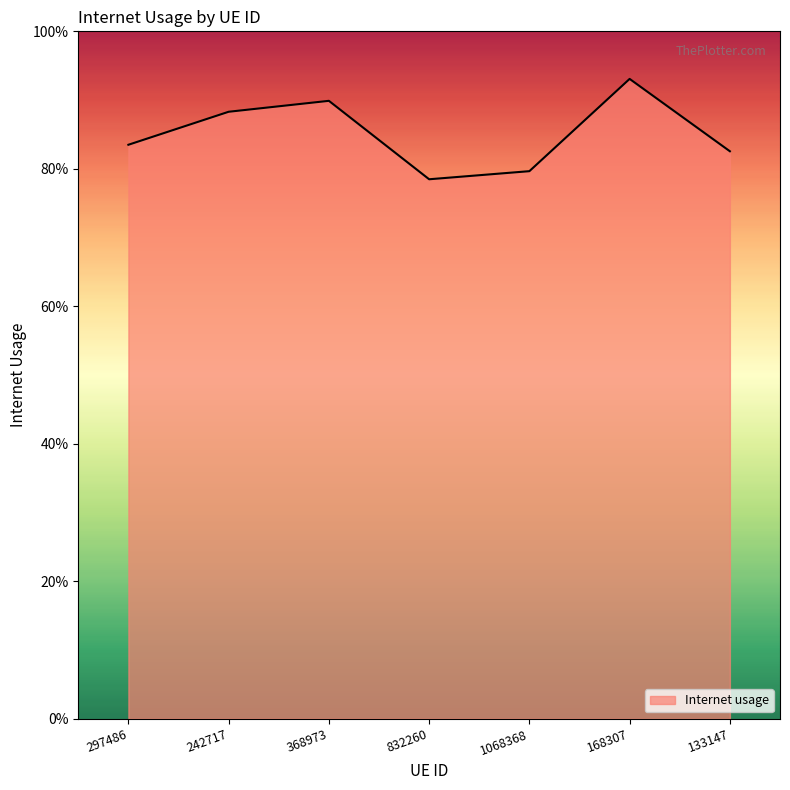

Does the chart display data point markers on the line(s)?

No